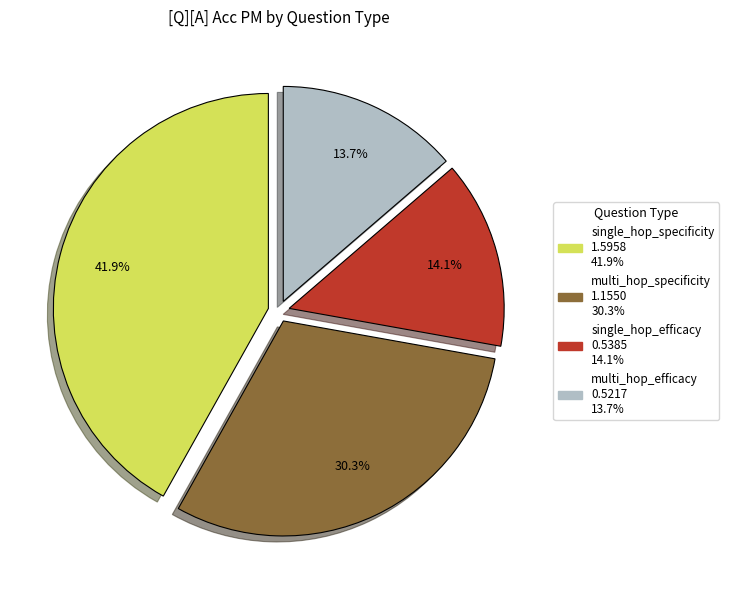

Which slice is the largest?

single_hop_specificity